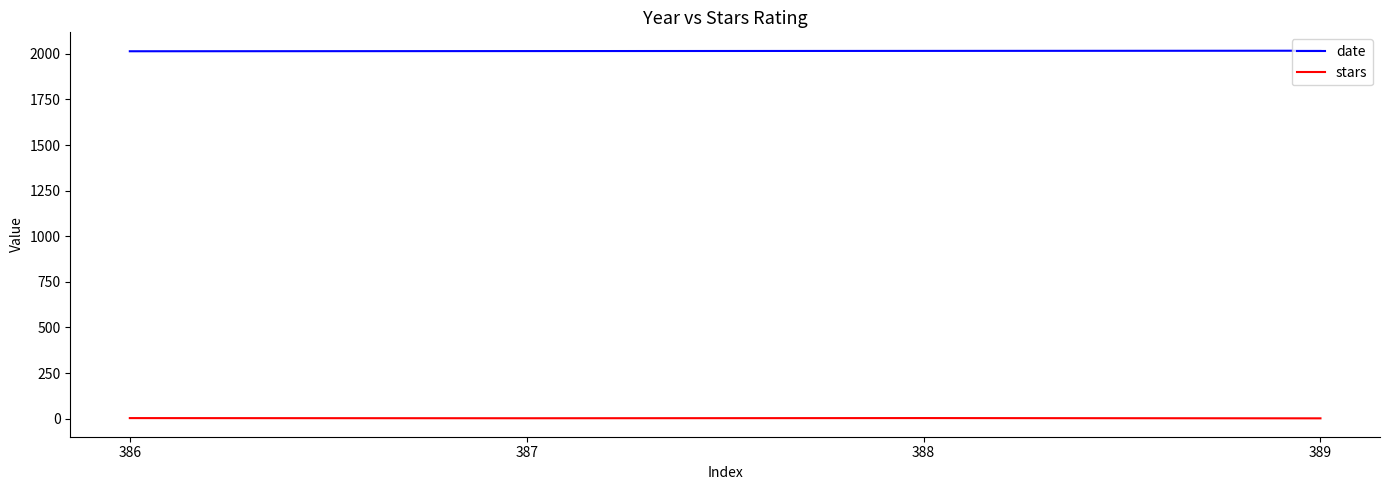

True or false: date and stars intersect in this chart.

False